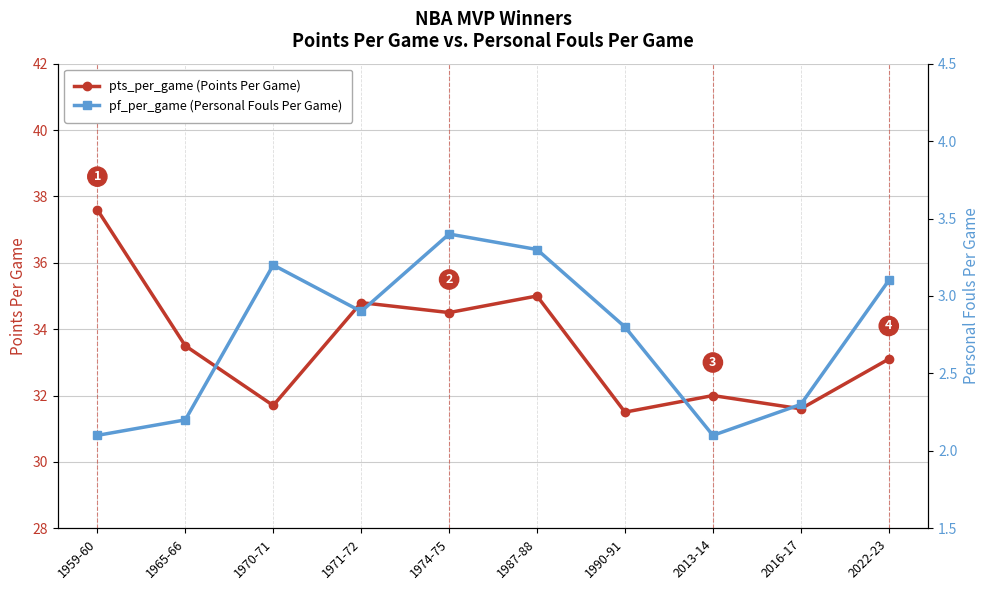

At which category is the sum across all series the highest?

1959-60